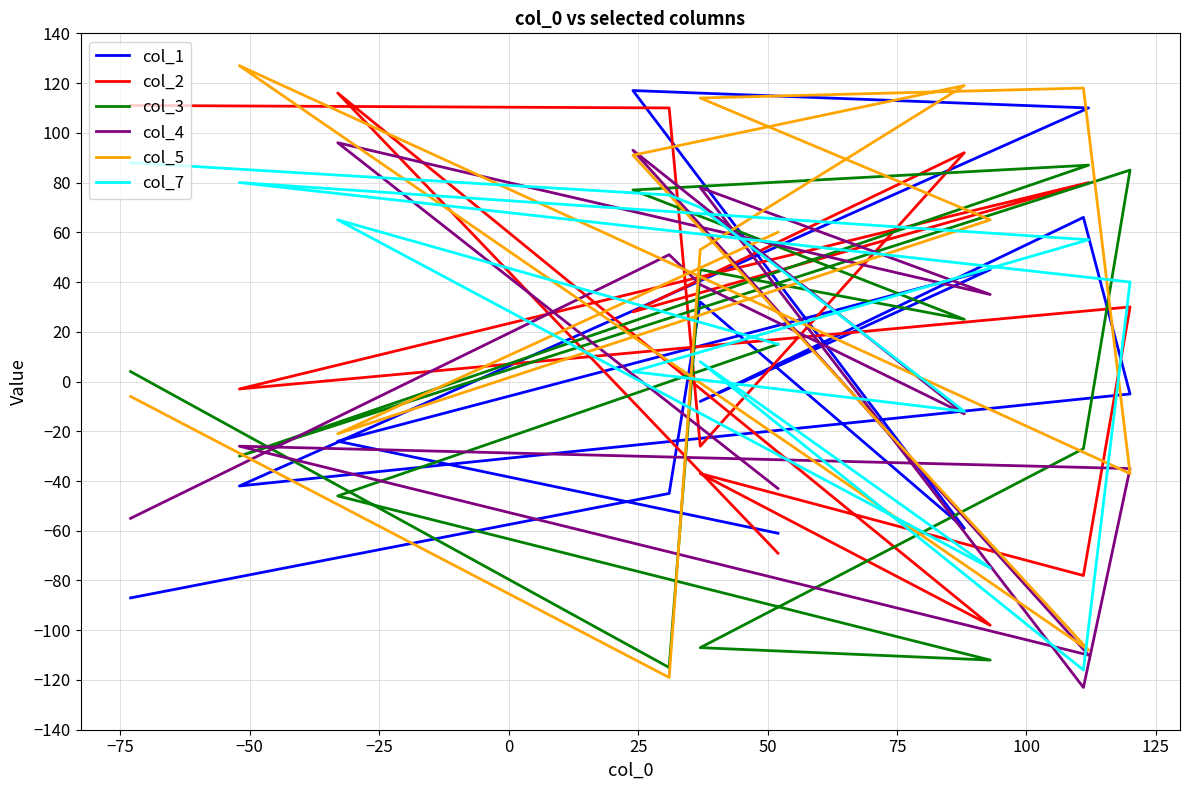

How many intersections are there between col_3 and col_5?

5